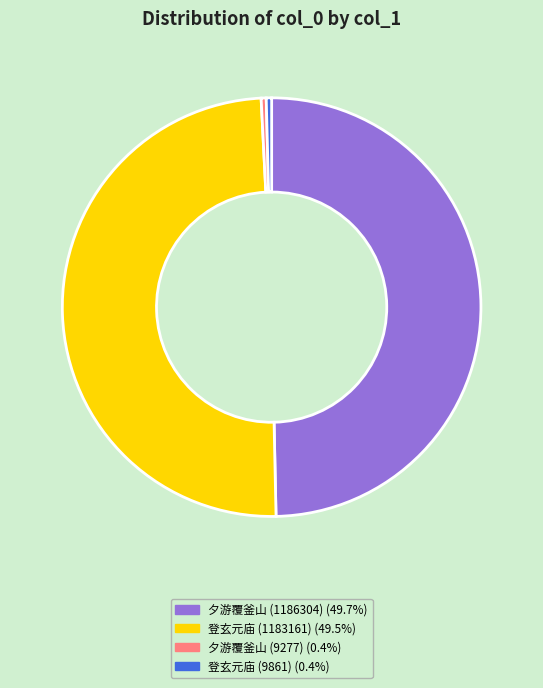

Count the number of slices in the pie.

4